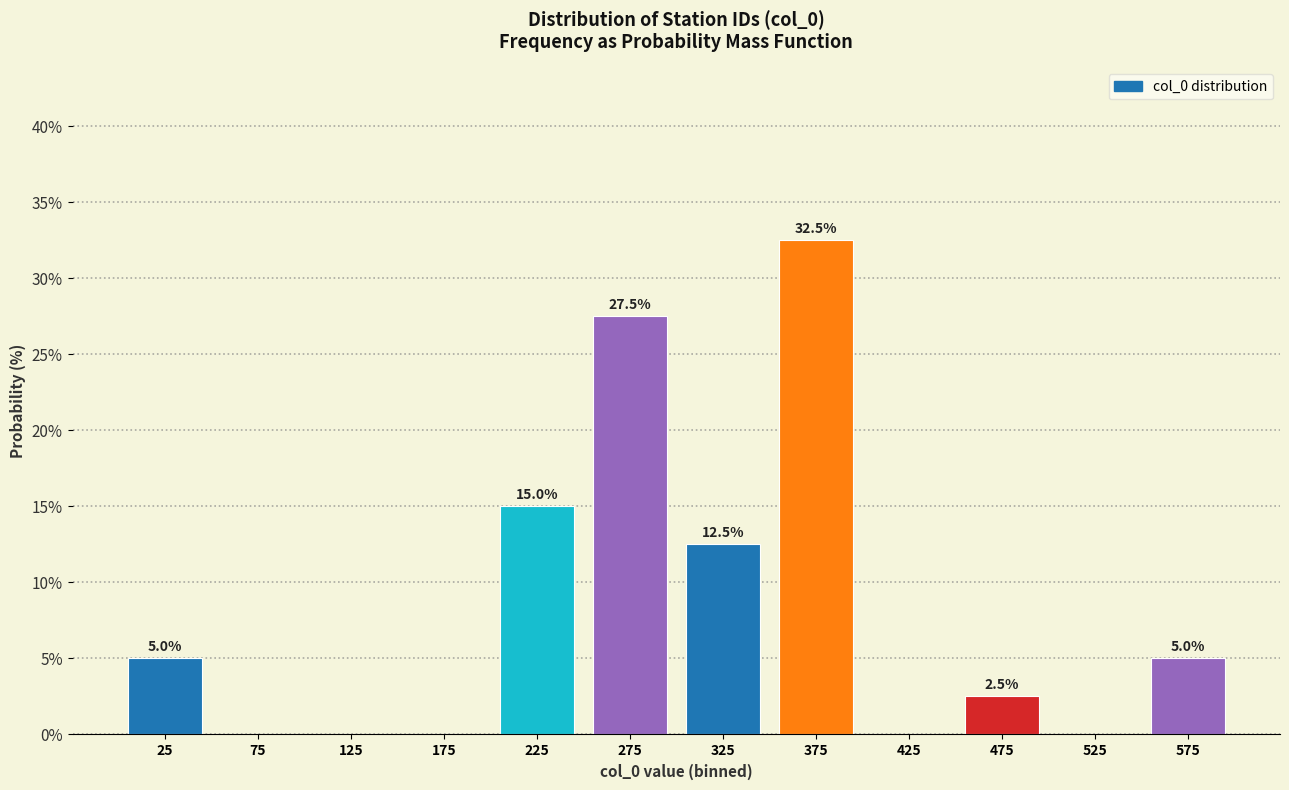

Over which range of the x-axis is the bar tallest?

350 to 400